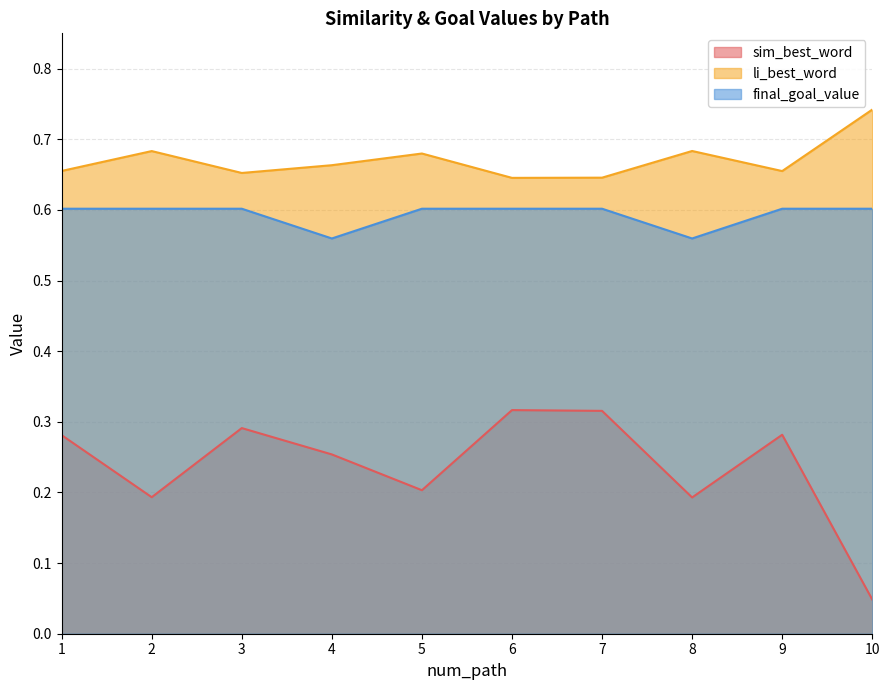

True or false: final_goal_value has a value of 0.8 at 2.

False